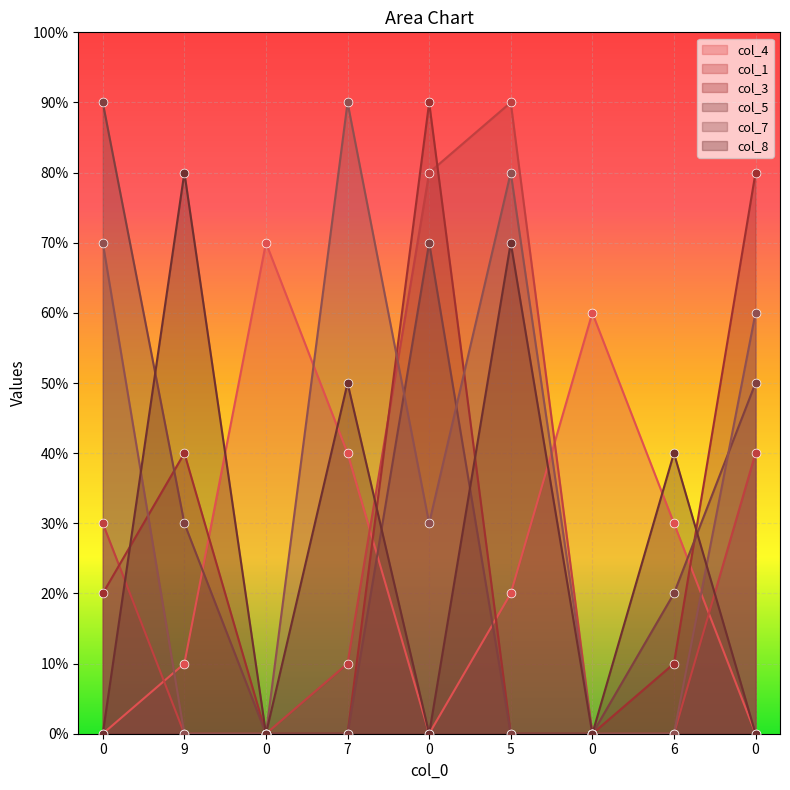

Which series has the largest Y range (max minus min)?

col_1